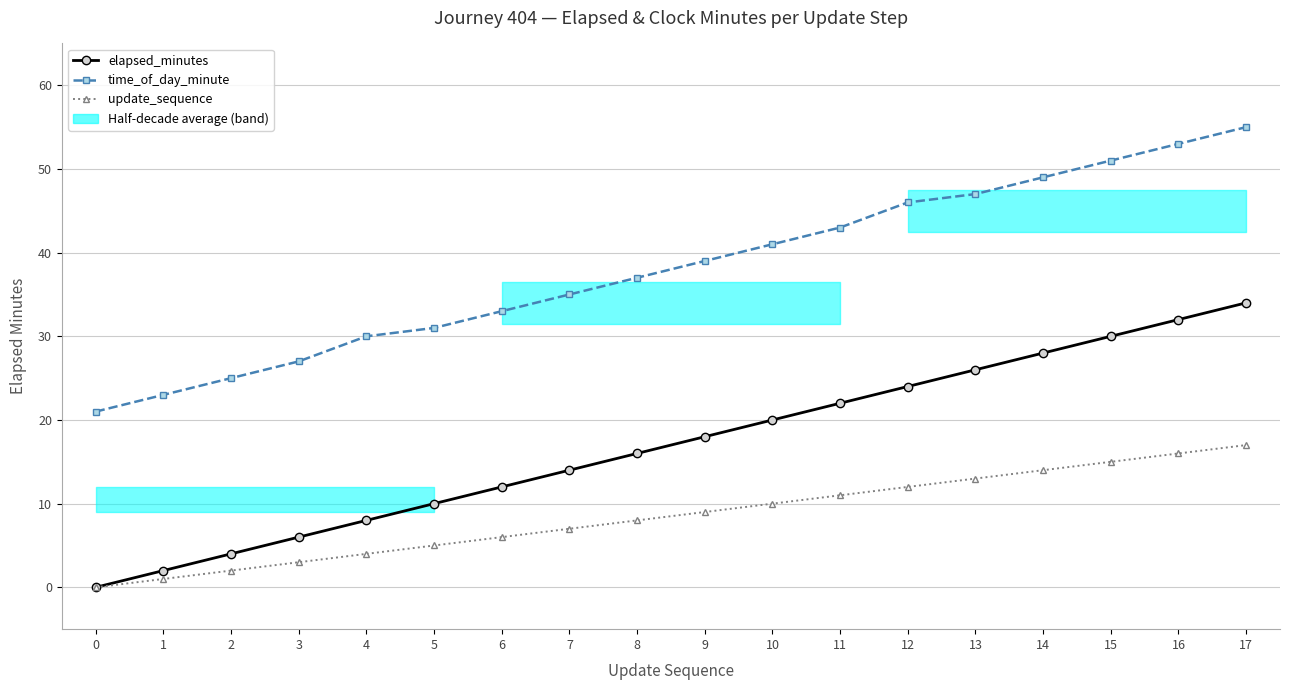

True or false: time_of_day_minute and update_sequence cross at least once.

False